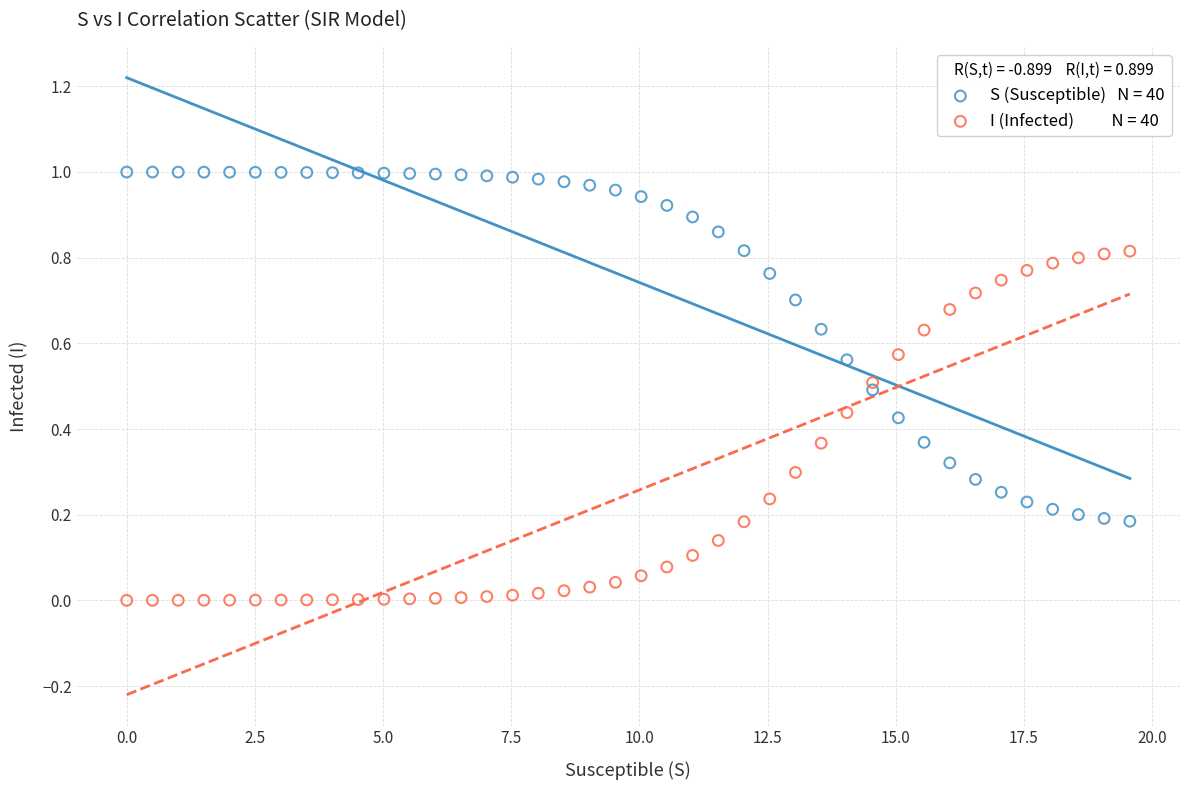

Across all data points, what is the range of X values (max minus min)?

19.6